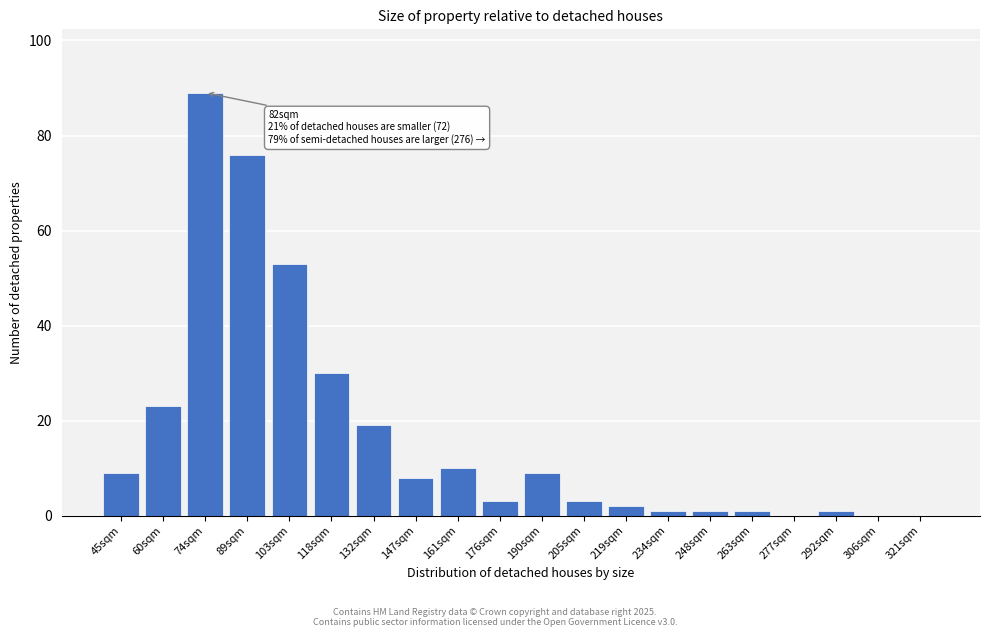

Reading right to left, transcribe all the data shown in this chart.

321sqm=0	306sqm=0	292sqm=1	277sqm=0	263sqm=1	248sqm=1	234sqm=1	219sqm=2	205sqm=3	190sqm=9	176sqm=3	161sqm=10	147sqm=8	132sqm=19	118sqm=30	103sqm=53	89sqm=76	74sqm=89	60sqm=23	45sqm=9